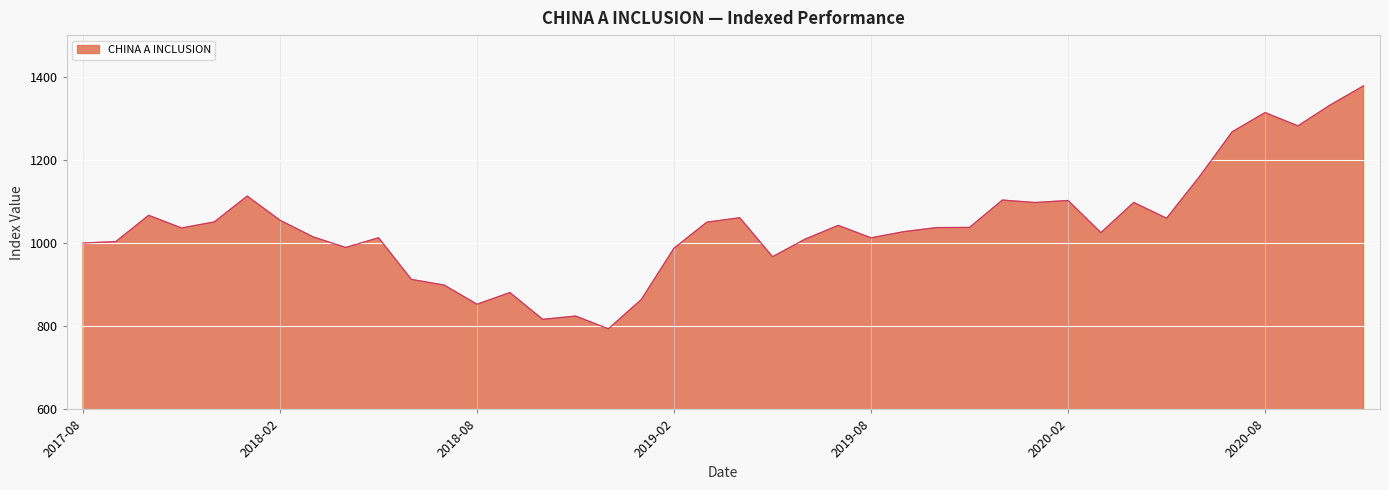

What is the smallest value displayed?

793.8